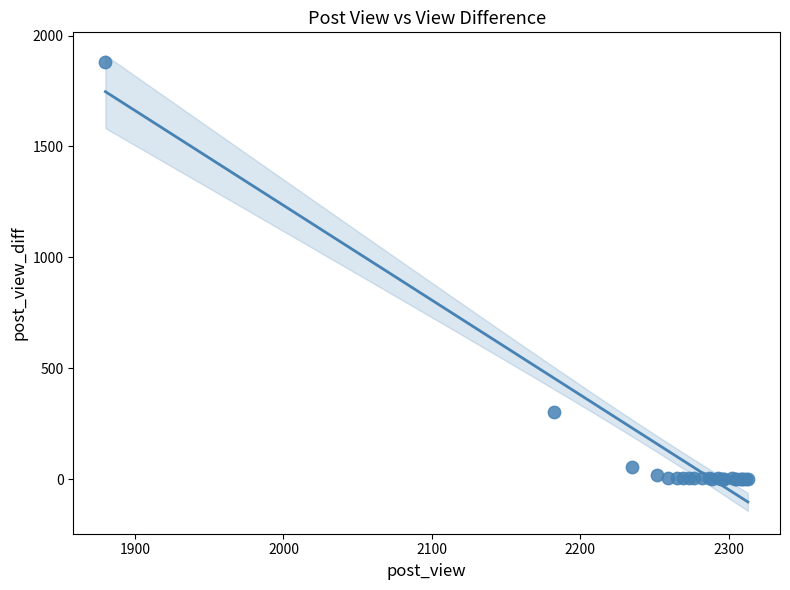

What Y value in the scatter plot is closest to 940?

302